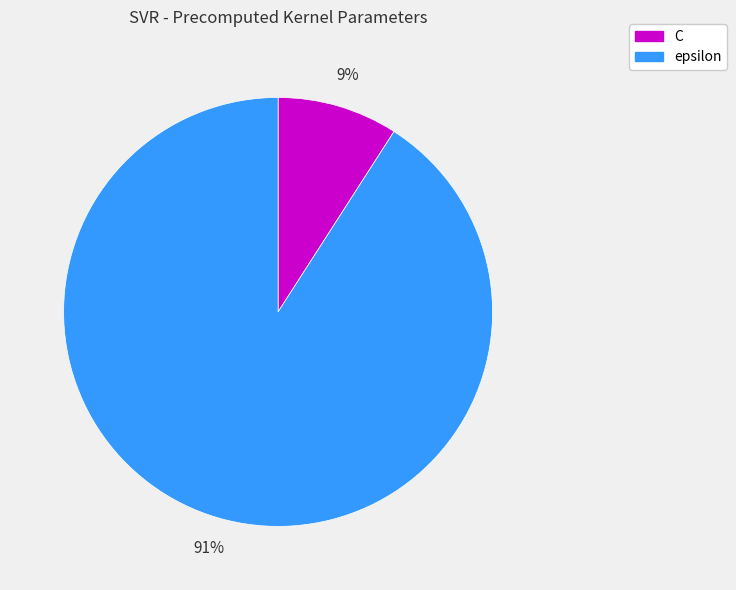

Rank the categories by value from highest to lowest.

epsilon, C